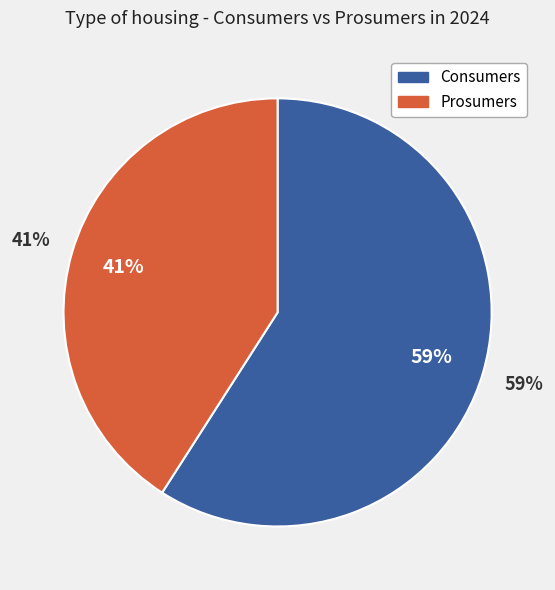

To the nearest percent, what is the combined percentage of Prosumers and Consumers?

100%